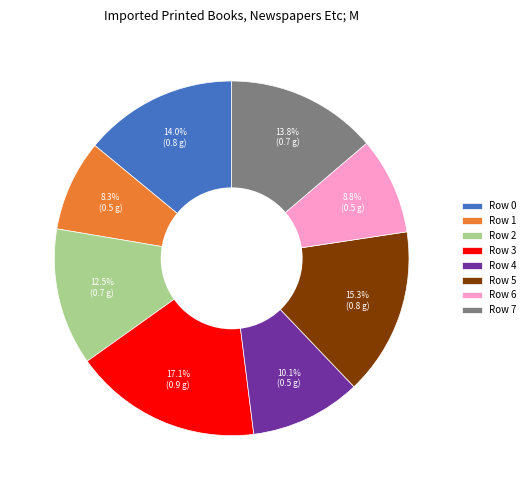

Does Row 6 account for over 50% of the chart?

No